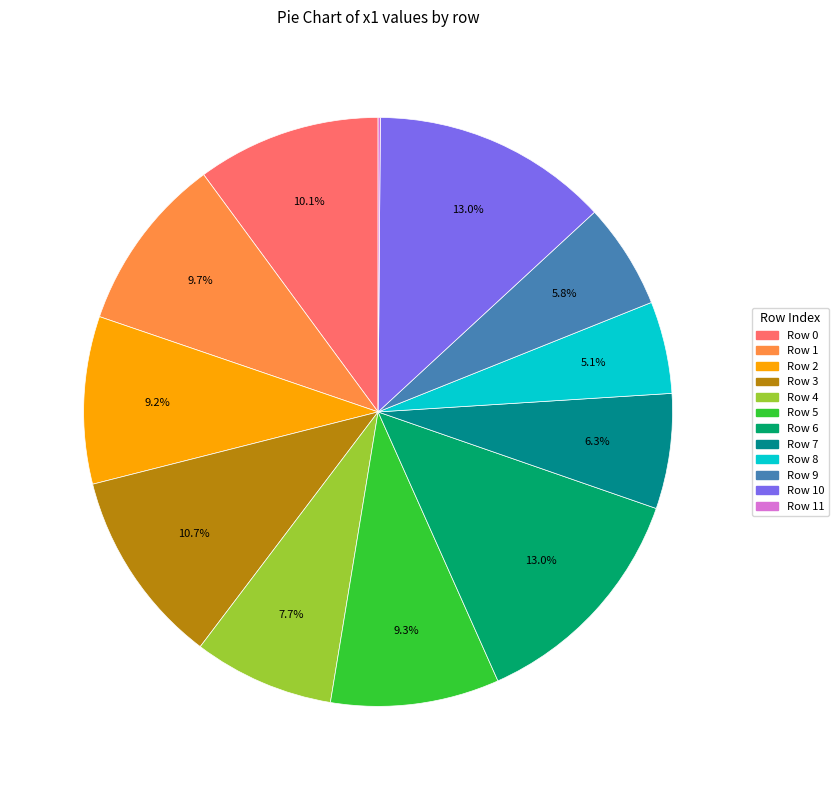

Which has a higher value, Row 2 or Row 7?

Row 2